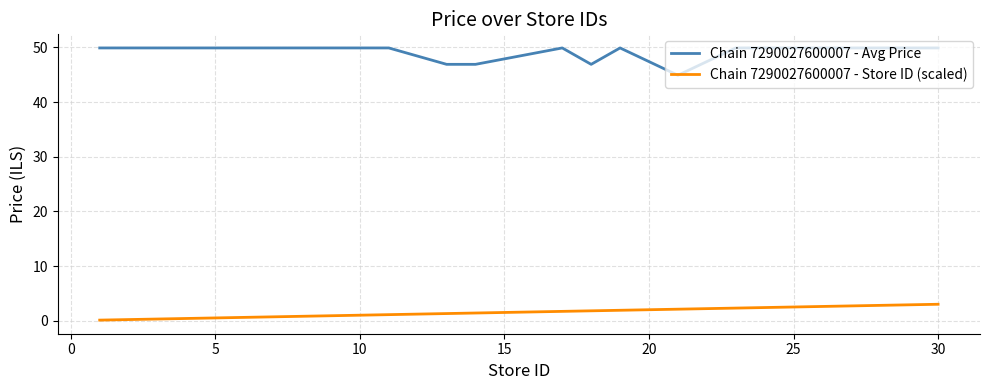

Which series has the largest total across all categories?

Chain 7290027600007 - Avg Price